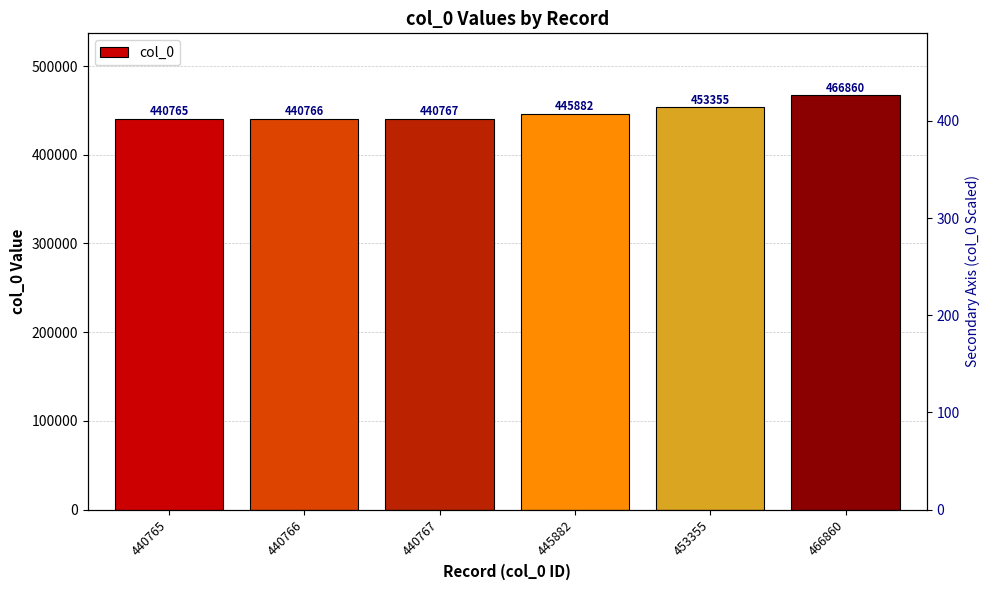

Reading left to right, transcribe all the data shown in this chart.

440765	440766	440767	445882	453355	466860